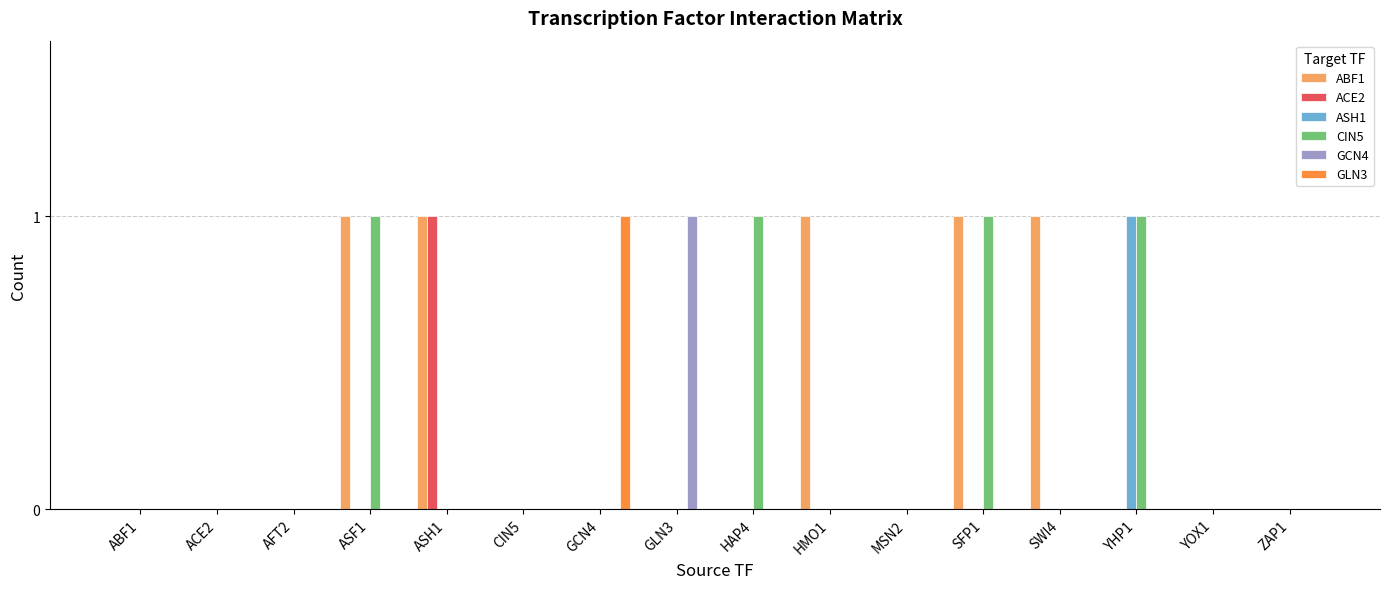

True or false: ABF1 has a value of 2 at SWI4.

False